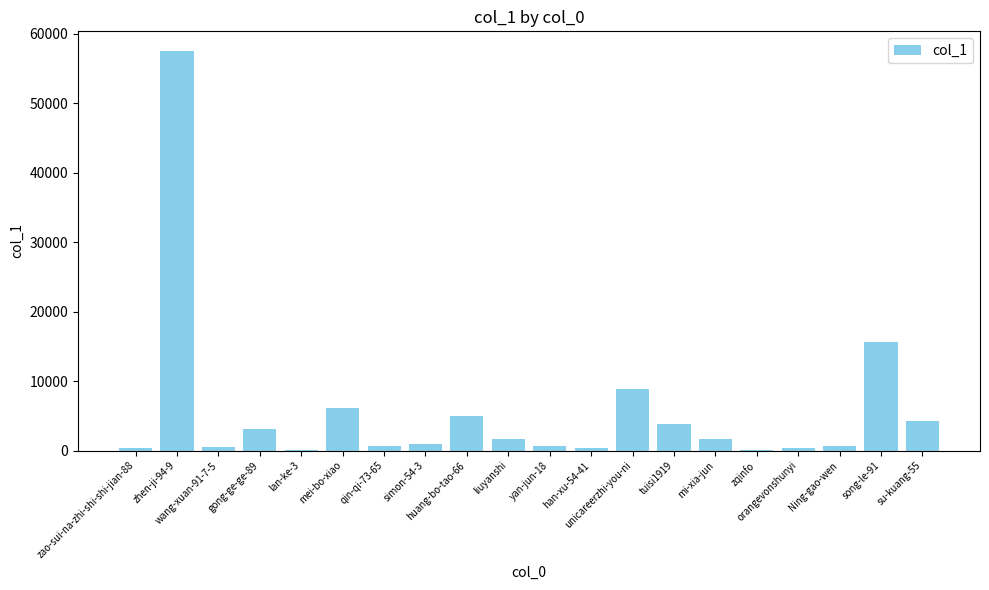

What is the greatest value displayed?

57473